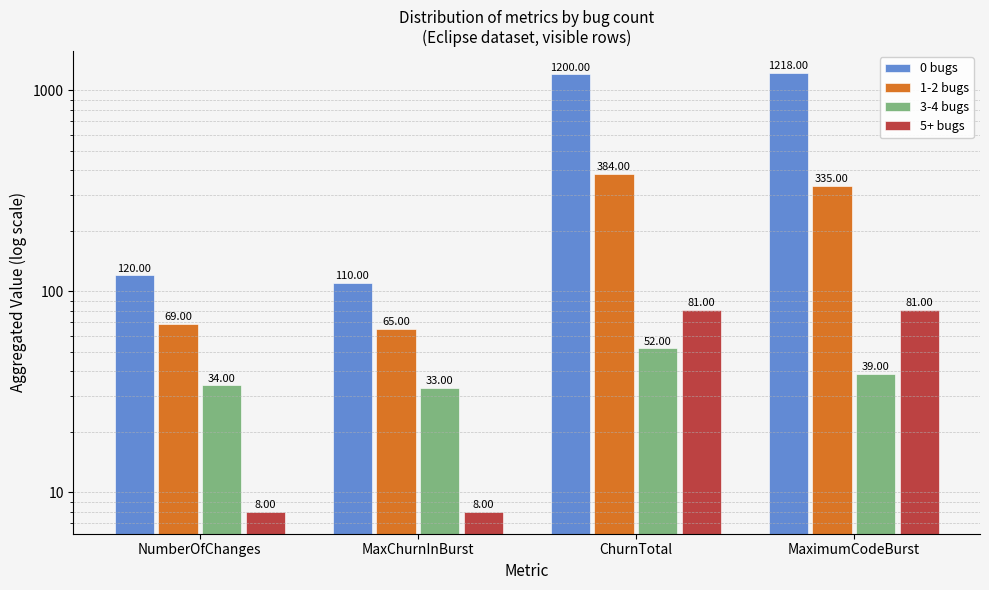

Between NumberOfChanges and MaximumCodeBurst, which series saw the biggest shift?

0 bugs